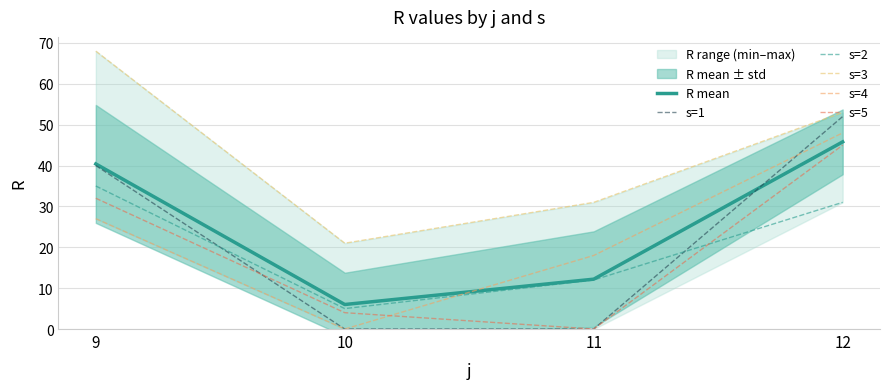

Which series changed the most between 9 and 12?

s=4